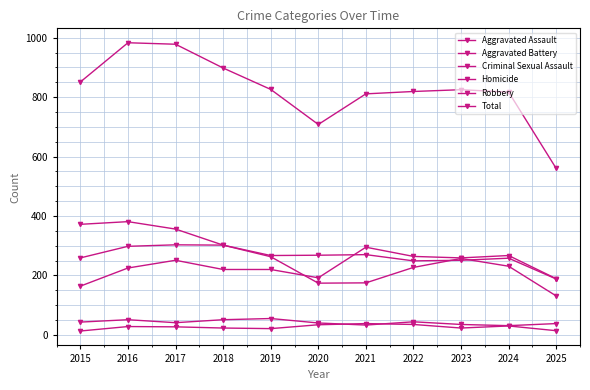

At which category is the sum across all series the highest?

2016